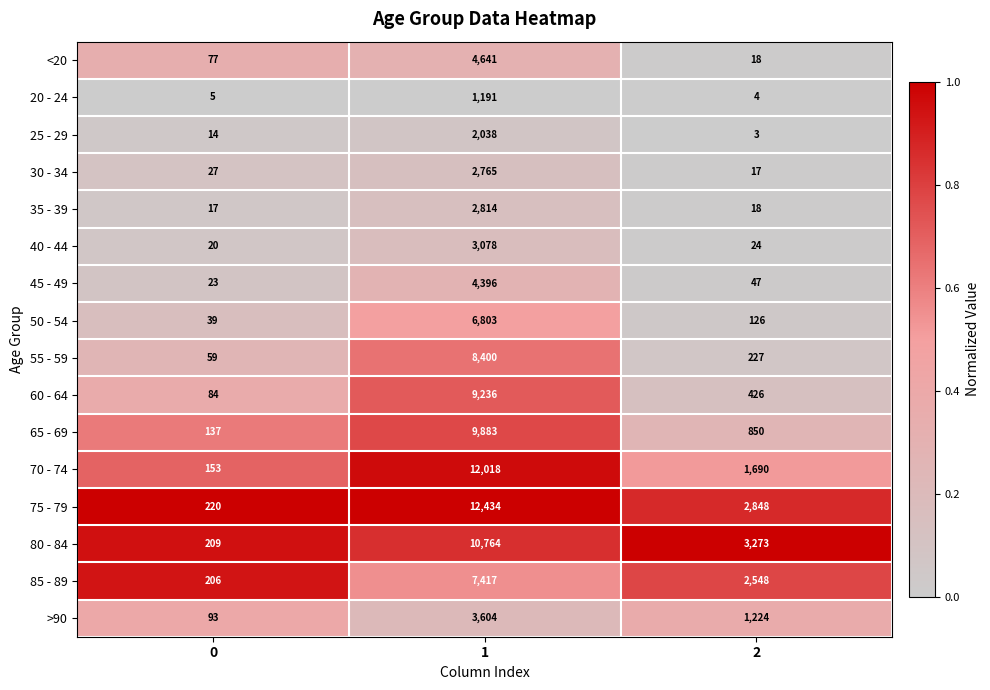

Is the value of 25 - 29 at 2 greater than the value of 30 - 34 at 0?

No